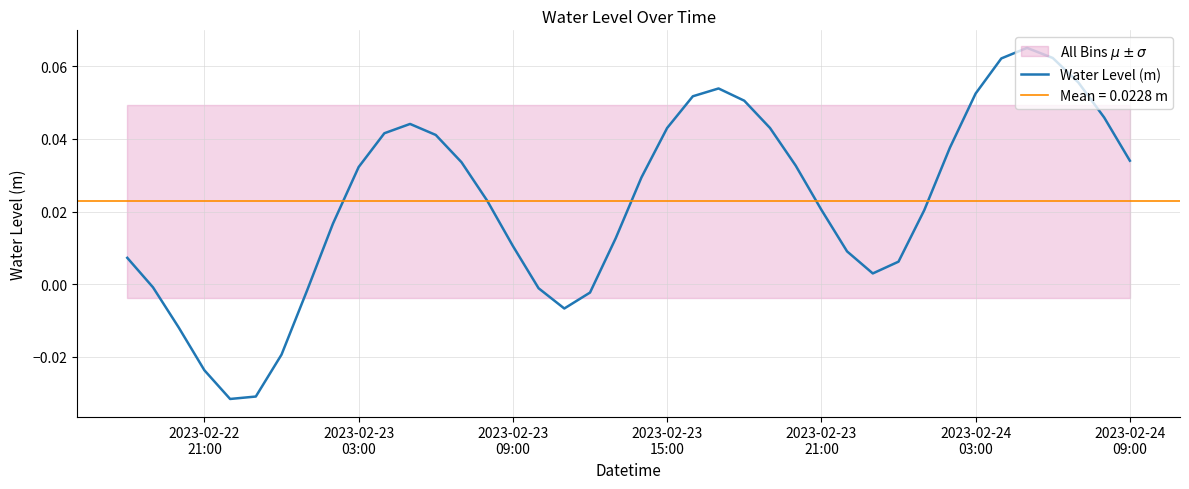

The value at 20 is 0.0. True or false?

False